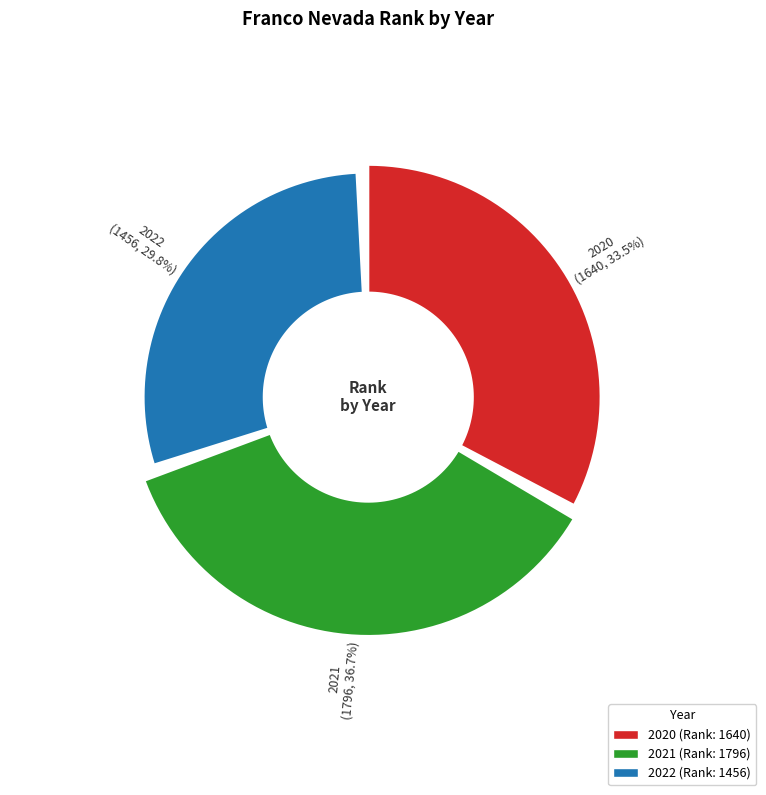

What is the largest slice in the pie chart?

2021